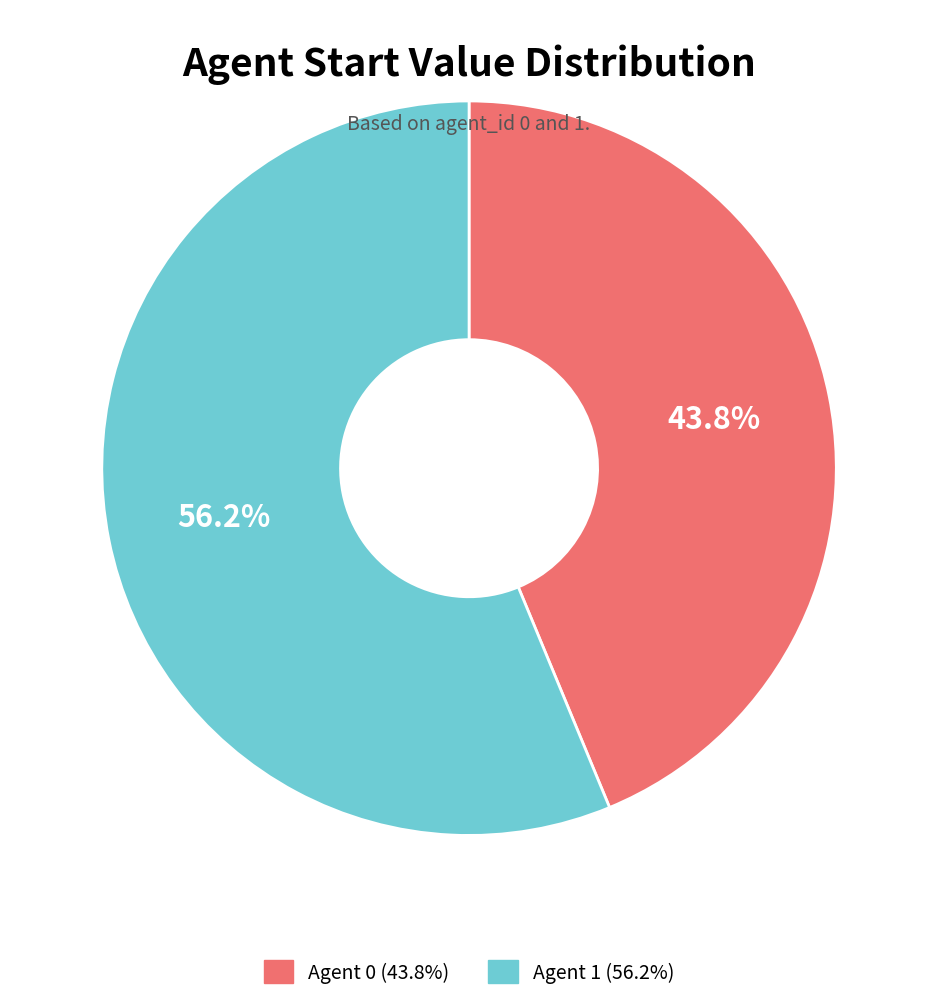

Does any single category account for the majority?

Yes